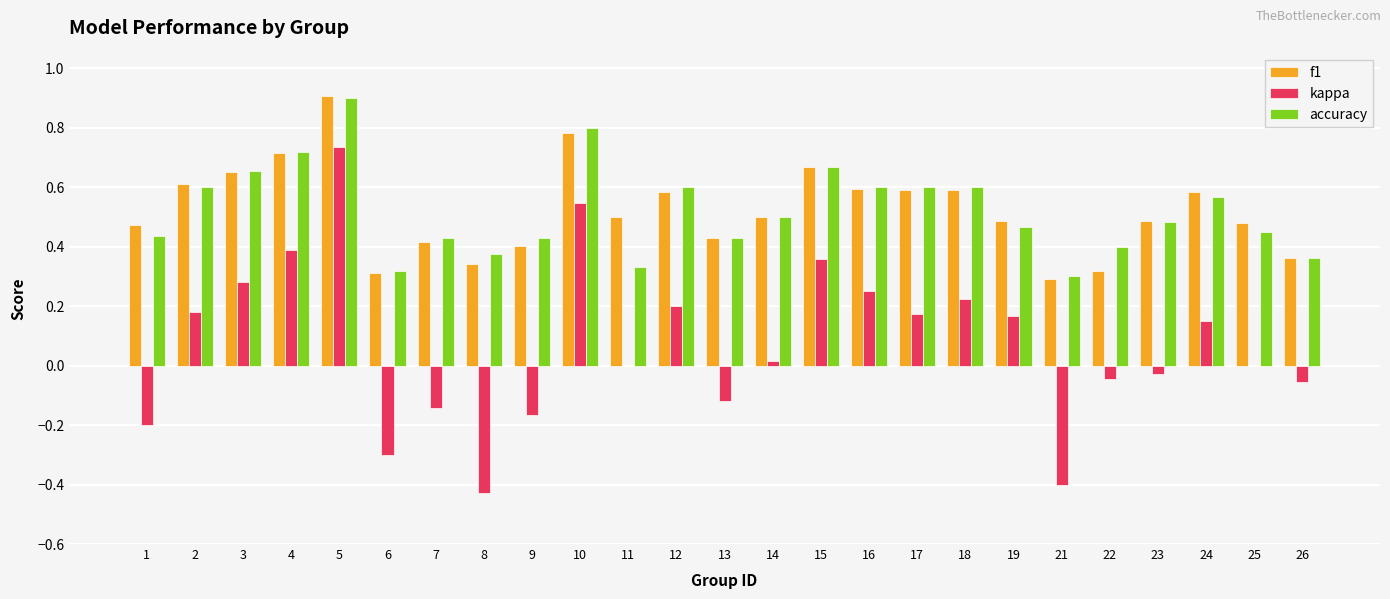

Between 7 and 14, which series saw the biggest shift?

kappa